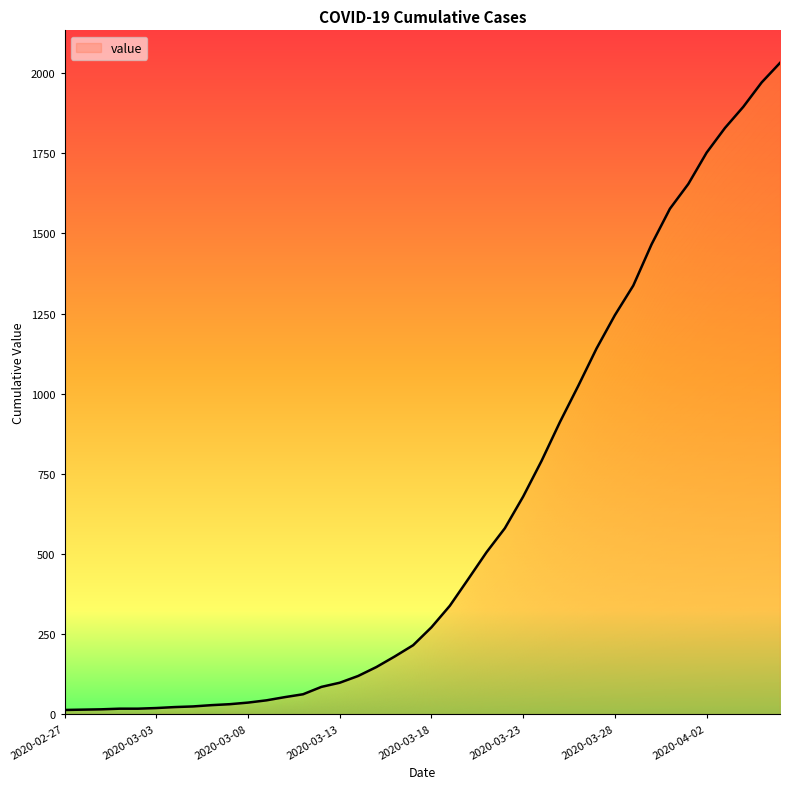

What is the value of the 20th point from the left?

215